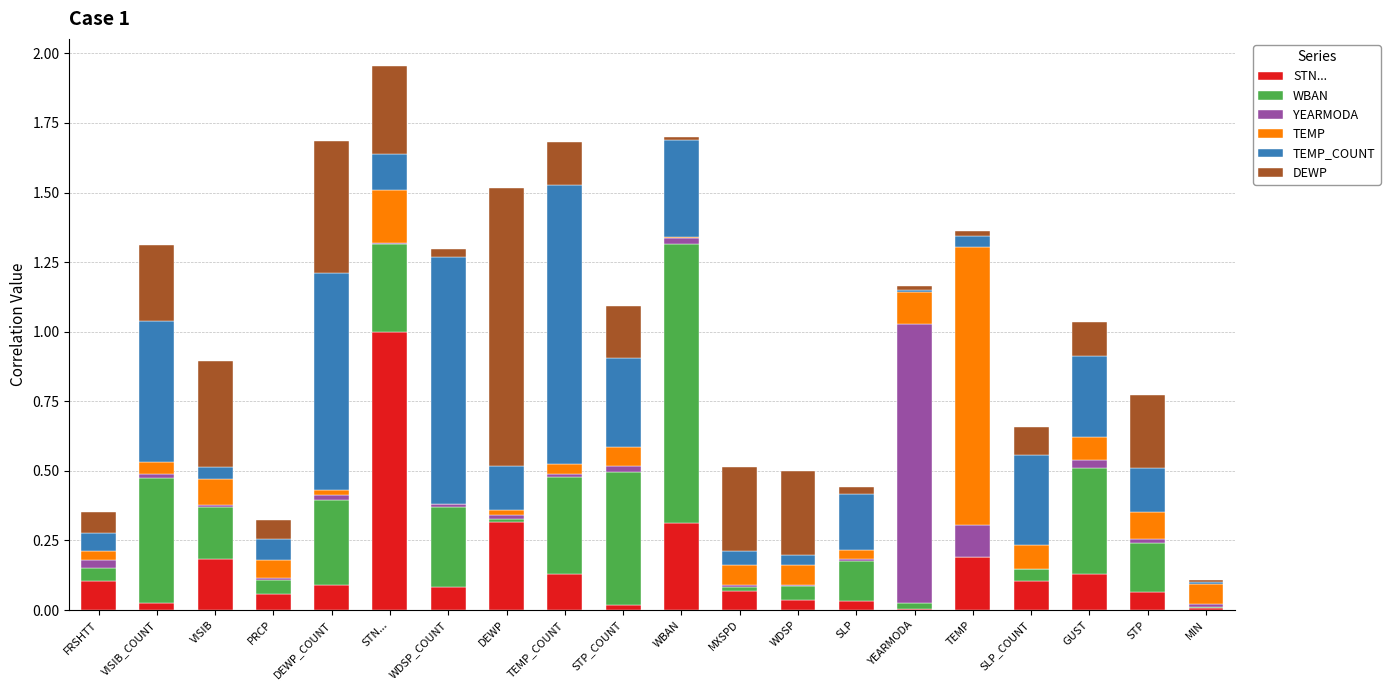

What is the total value across all series at WDSP_COUNT?

1.3